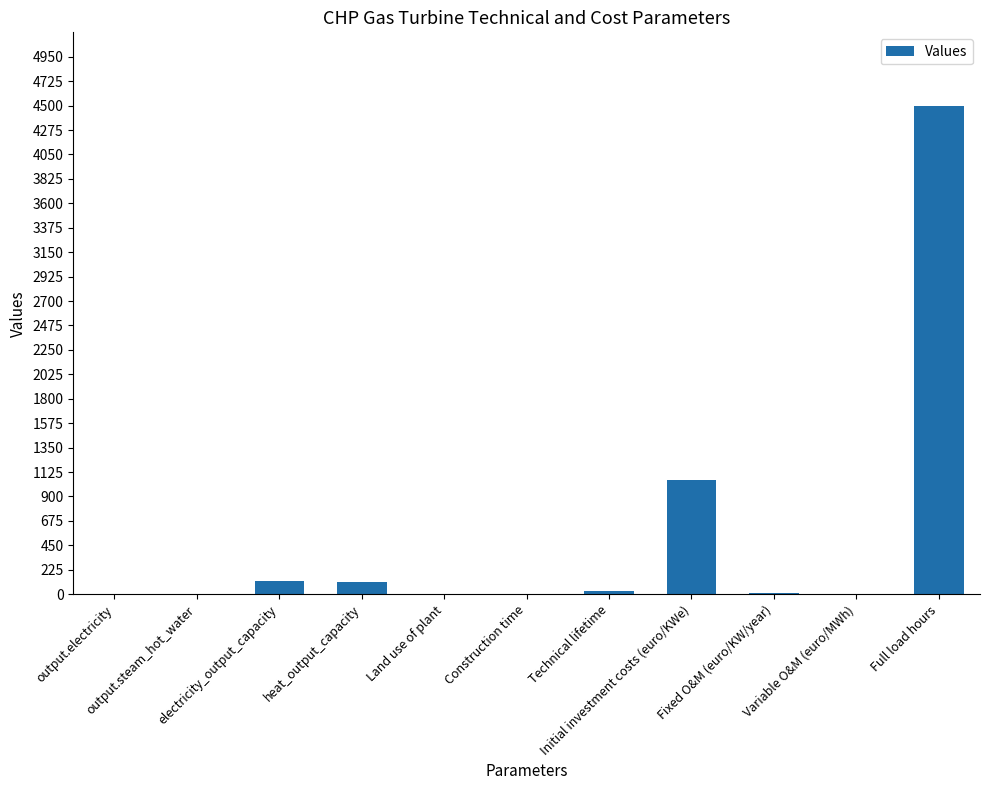

What is the difference between the values at heat_output_capacity and Fixed O&M (euro/KW/year)?

99.6